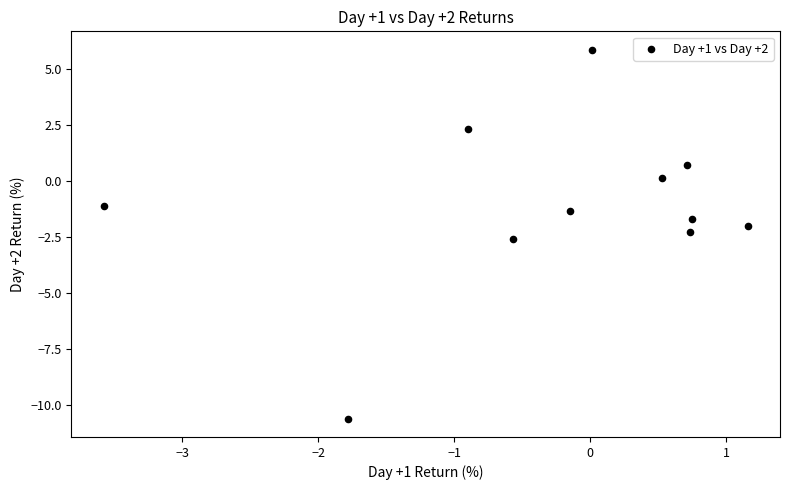

What is the range of X values (max minus min)?

4.7